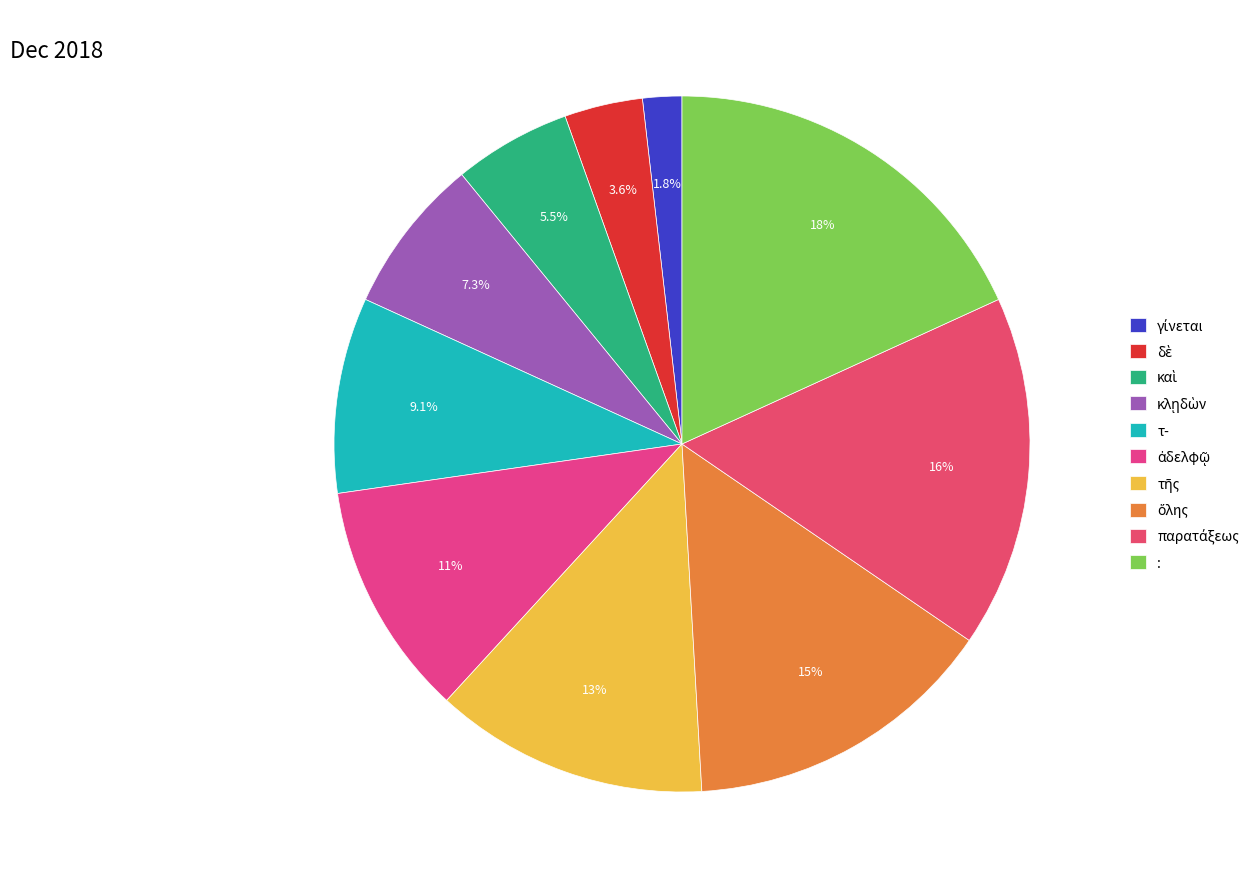

How many segments does this pie chart have?

10